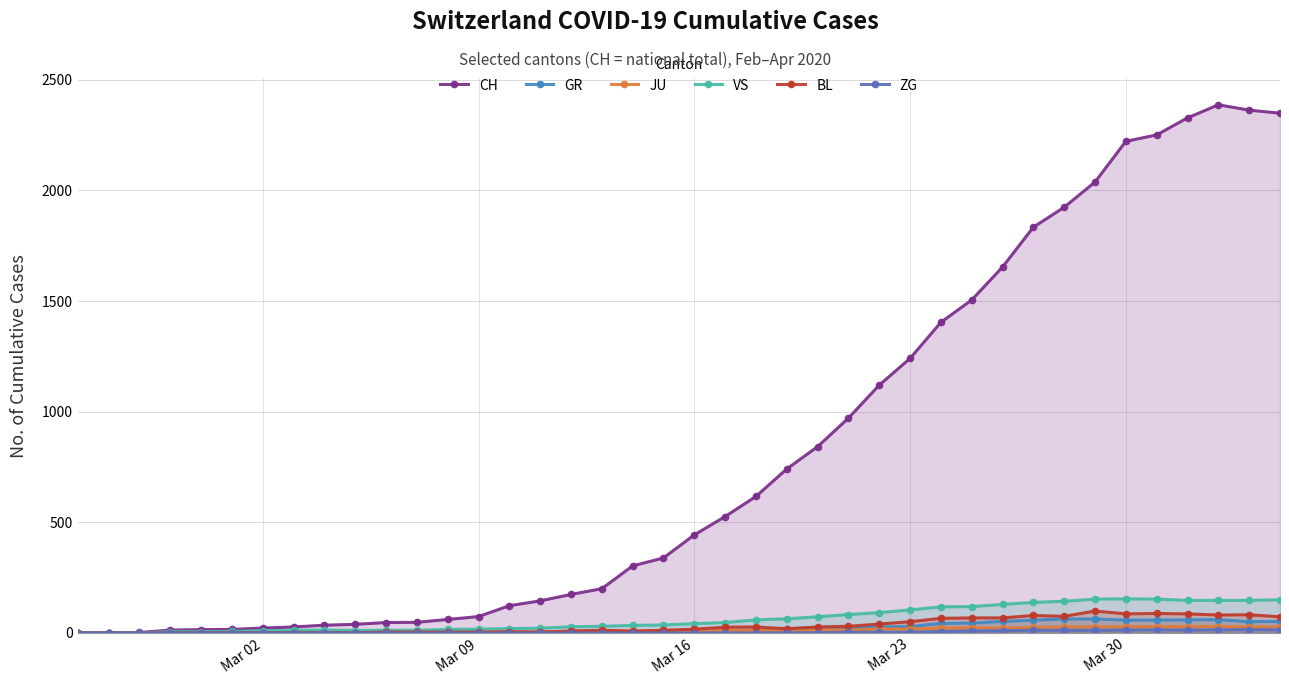

True or false: ZG and GR cross at least once.

False